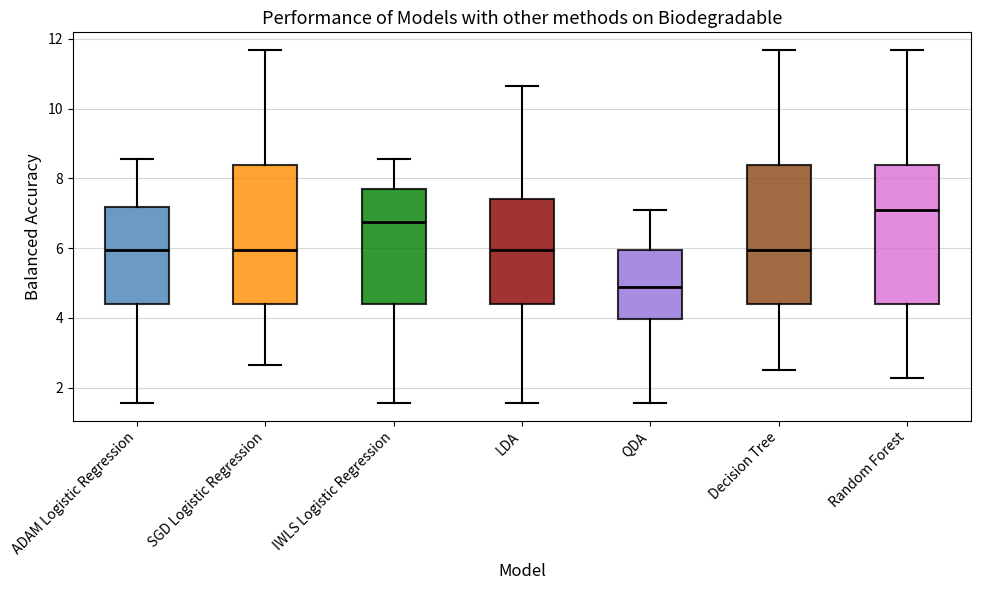

Which box has the lowest median line?

QDA